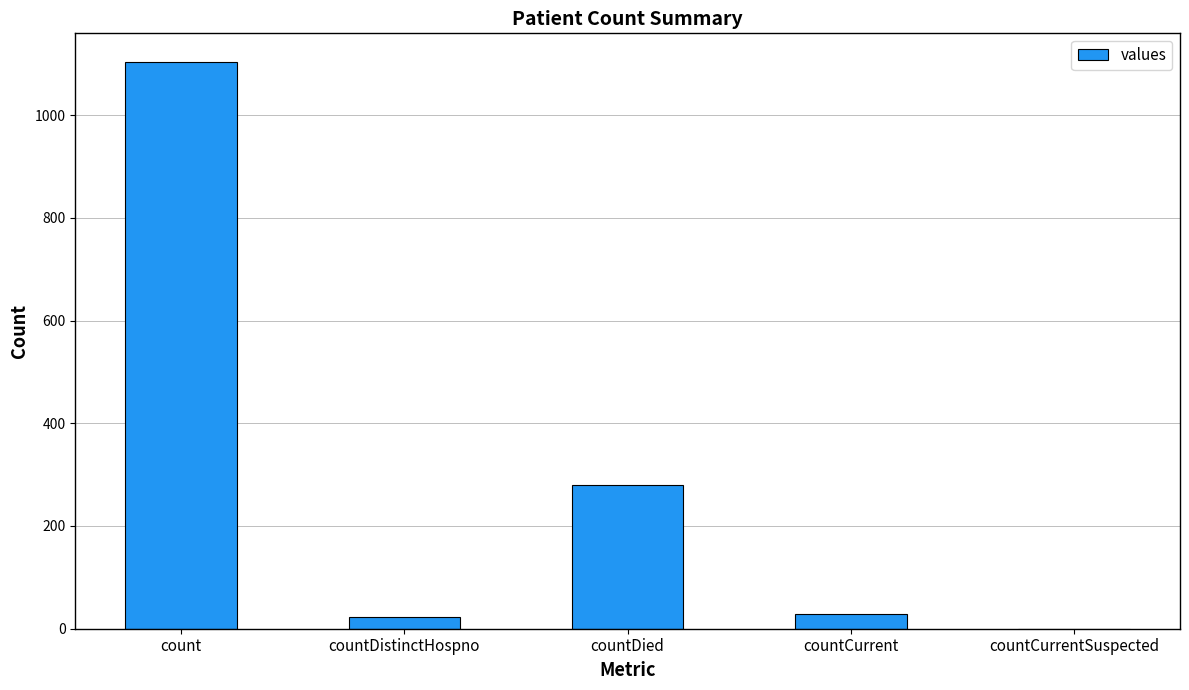

How many positive values are there?

4